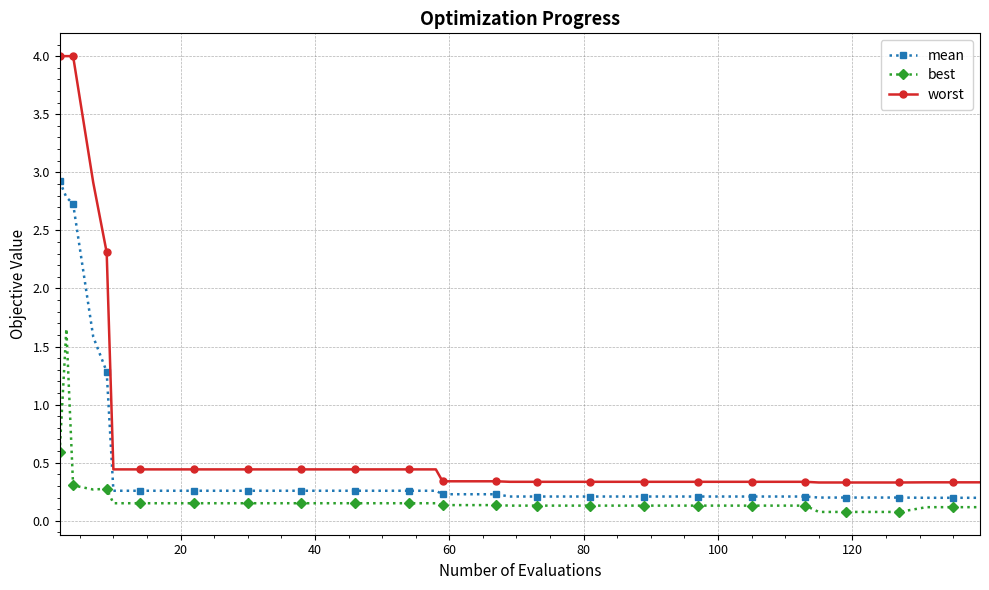

Rank the series by their maximum value, from lowest to highest.

best, mean, worst